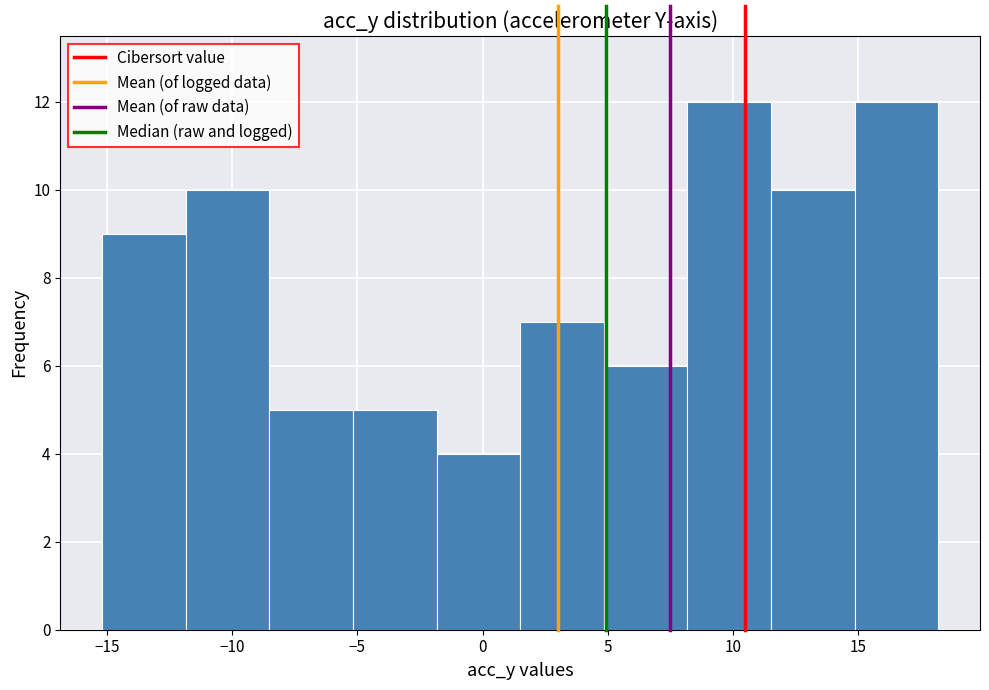

How tall is the bar that spans 11.5 to 15.0 on the x-axis? Neither the bar edges nor the heights are printed on the chart, so give them approximately, as read against the axes.

10